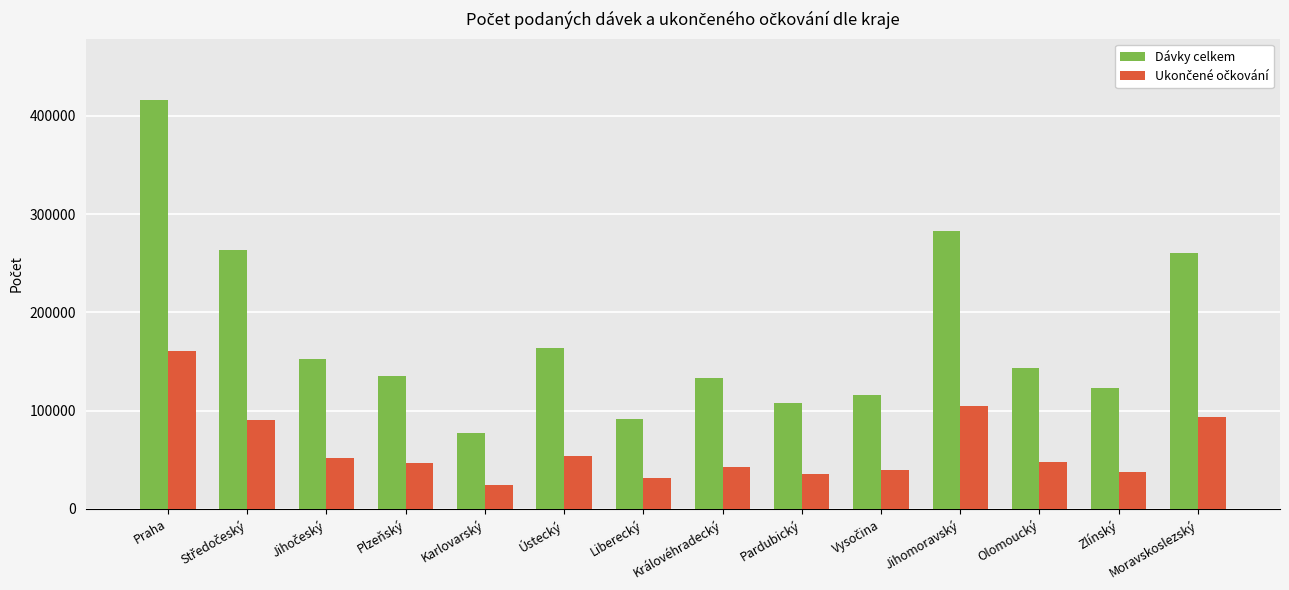

What is the minimum value shown in the chart?

24116